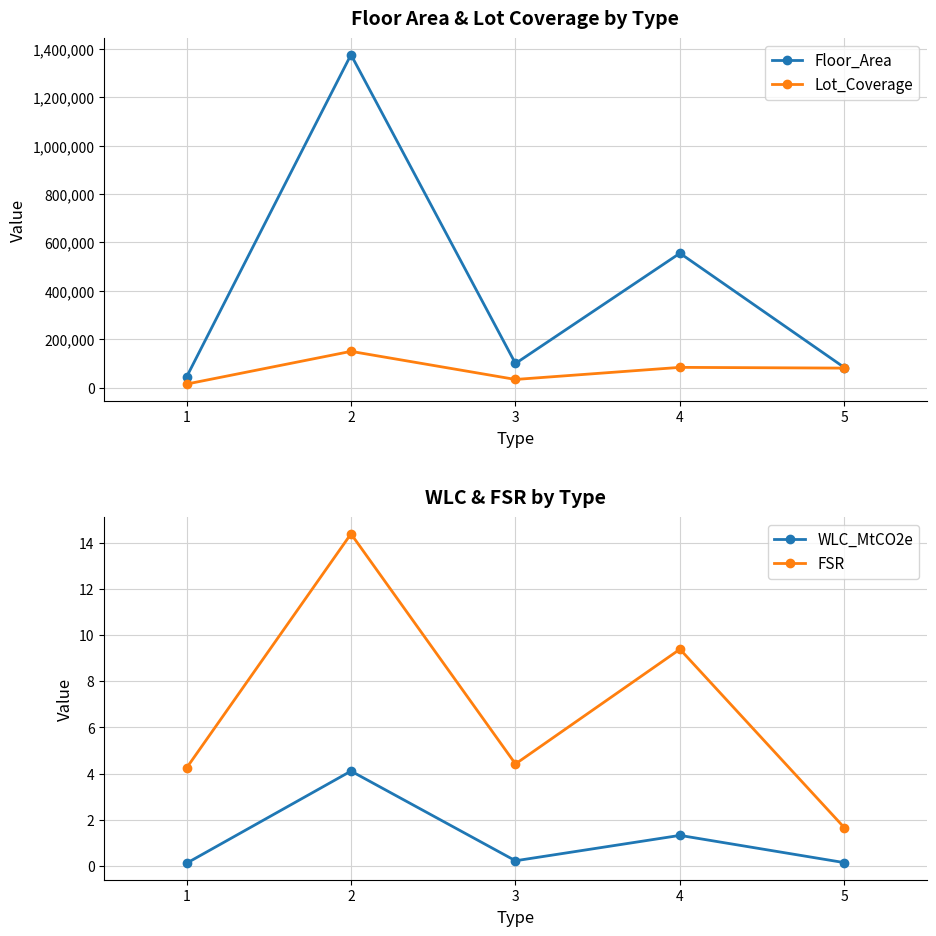

What is the sum of all Lot_Coverage values?

364141.3